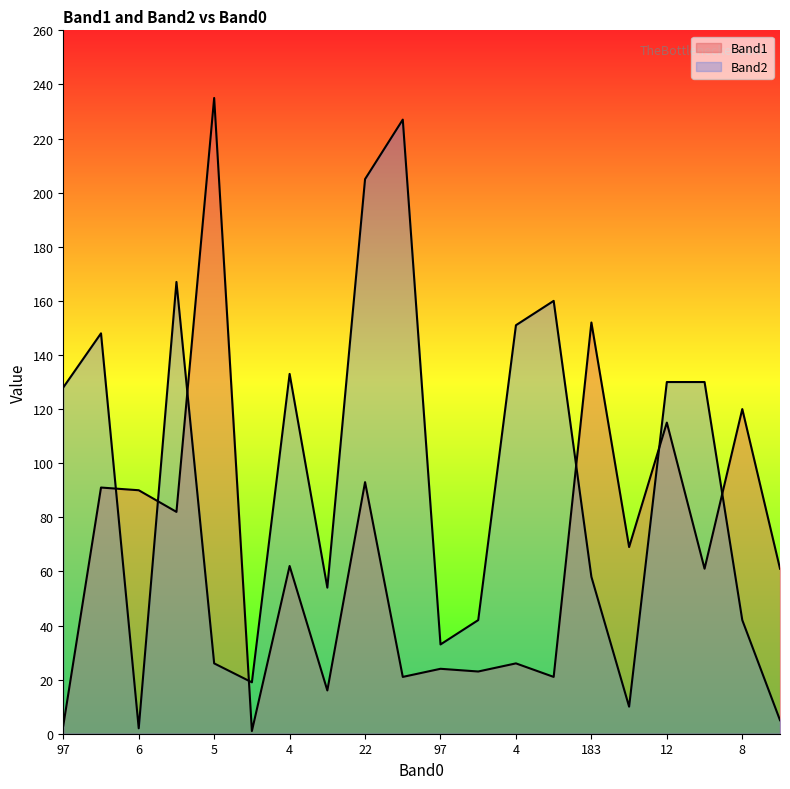

How many lines are shown in the chart?

2